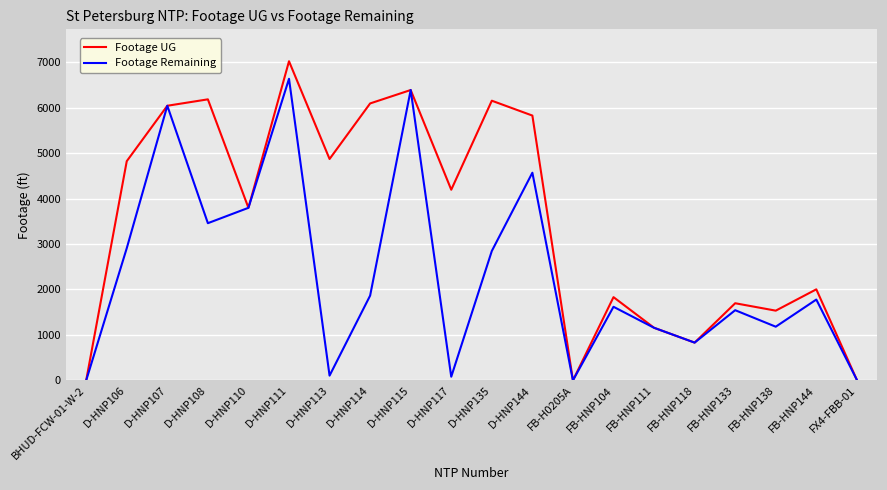

Where is Footage Remaining nearest to the value 3317?

D-HNP108